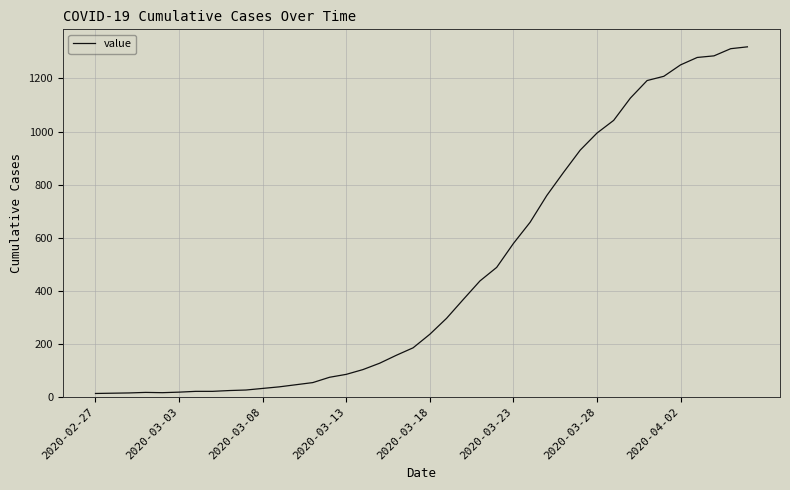

What is the greatest value displayed?

1319